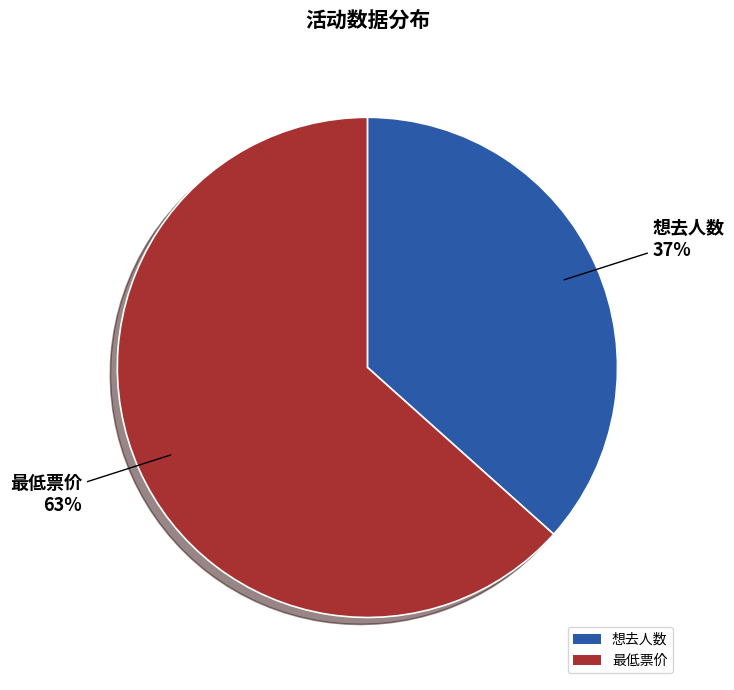

Is it true that 最低票价 is 78% of the pie?

False